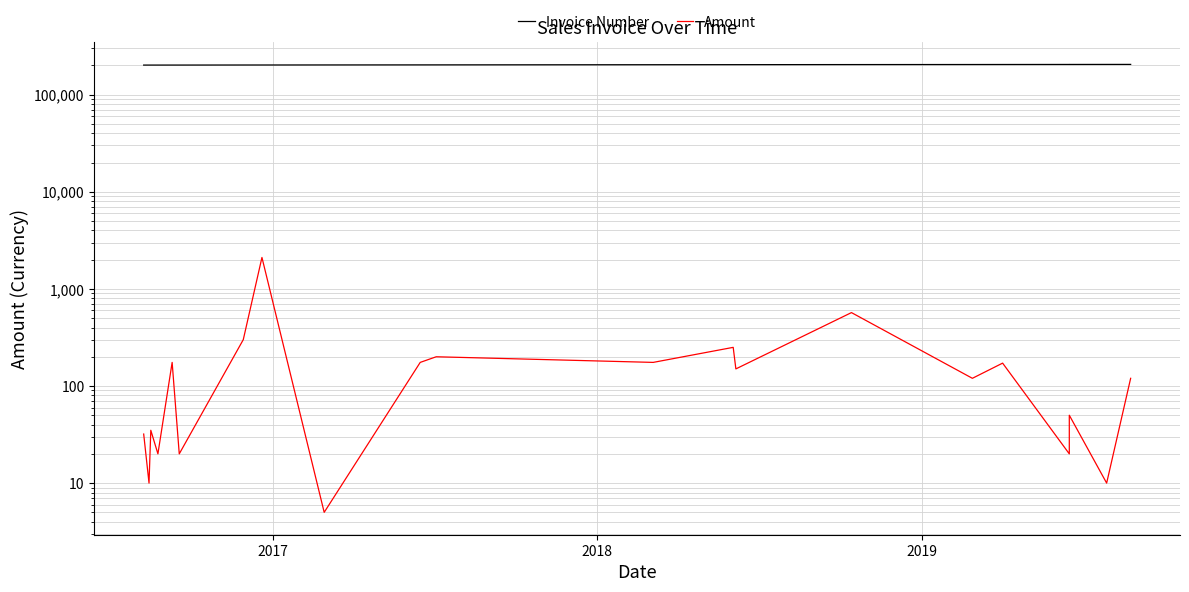

True or false: Invoice Number has more than 1 points higher than both neighbors.

False